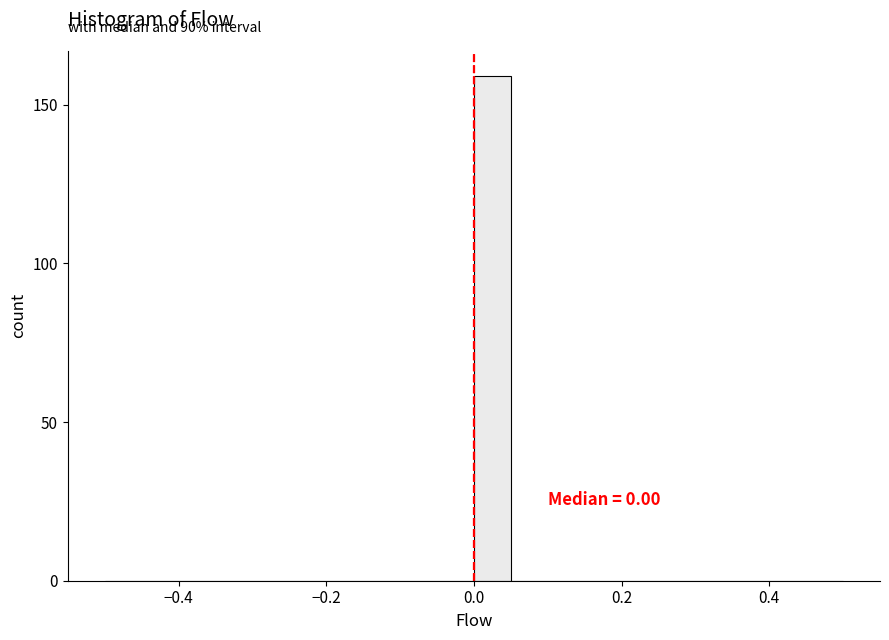

Read against the x-axis, roughly where is the centre of the tallest bar?

0.02